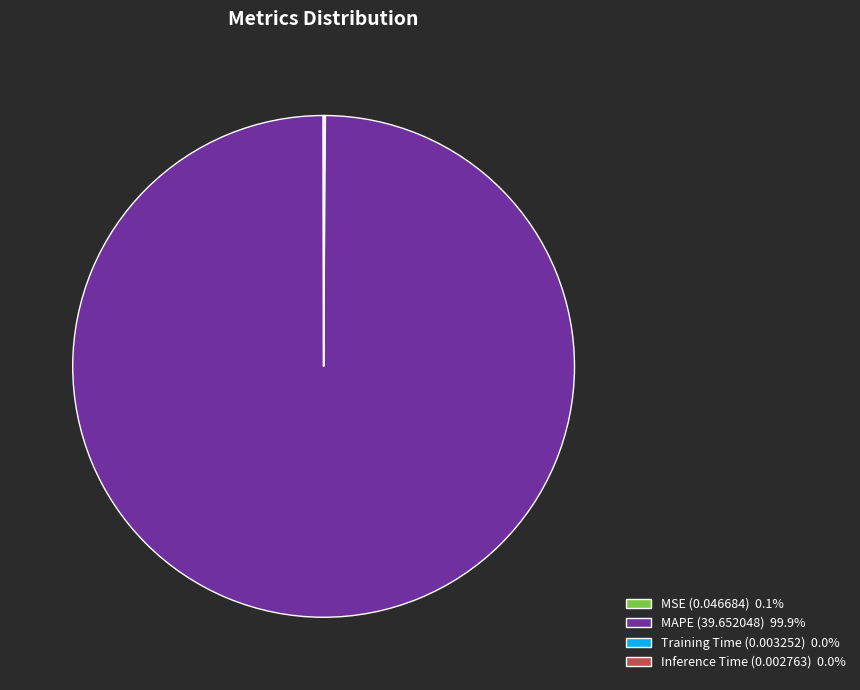

Combined, do MSE and Training Time account for over 50%?

No